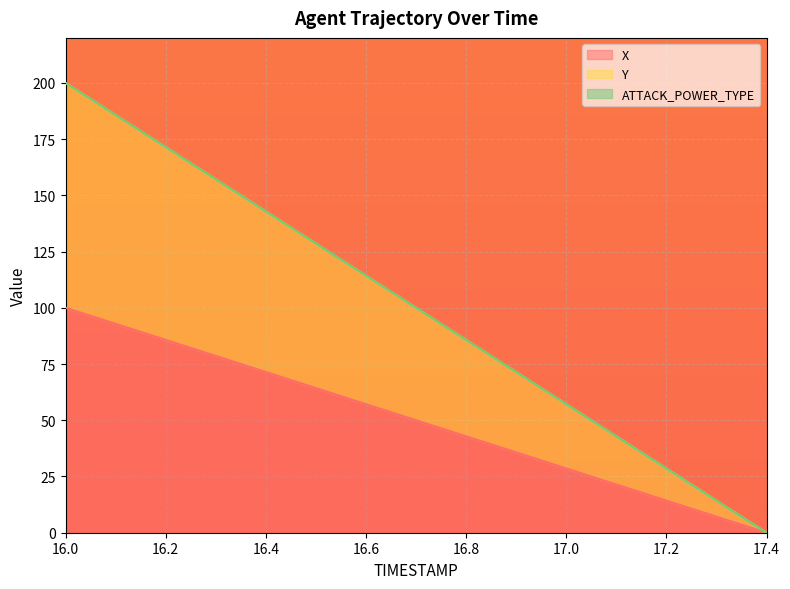

How many data points in X are above 50?

8